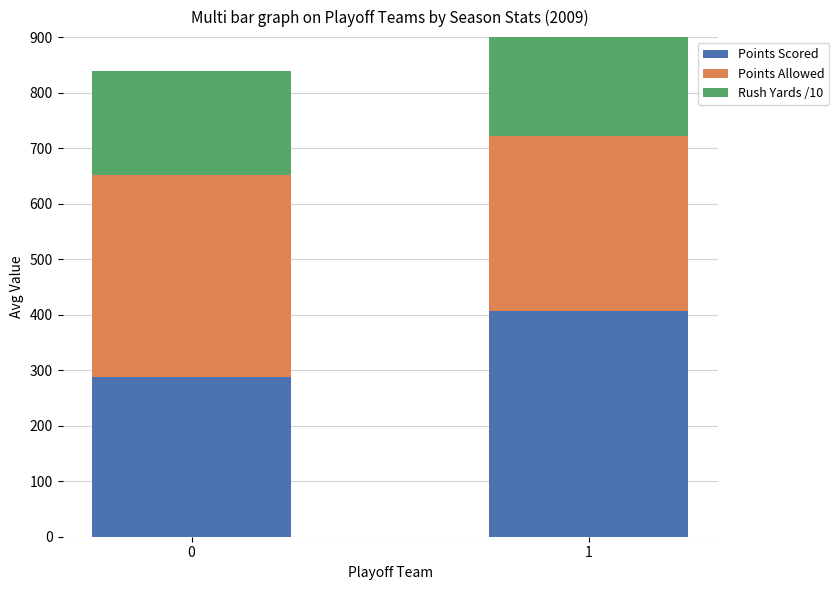

What is the minimum value for Points Scored?

288